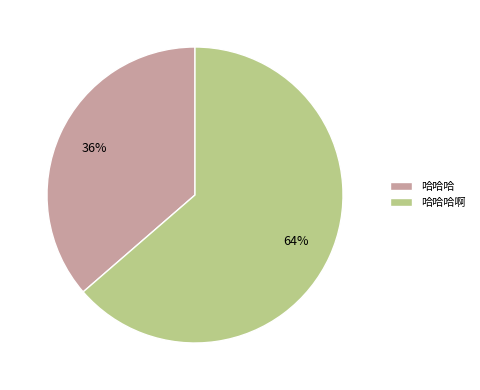

Between 哈哈哈啊 and 哈哈哈, which is larger?

哈哈哈啊